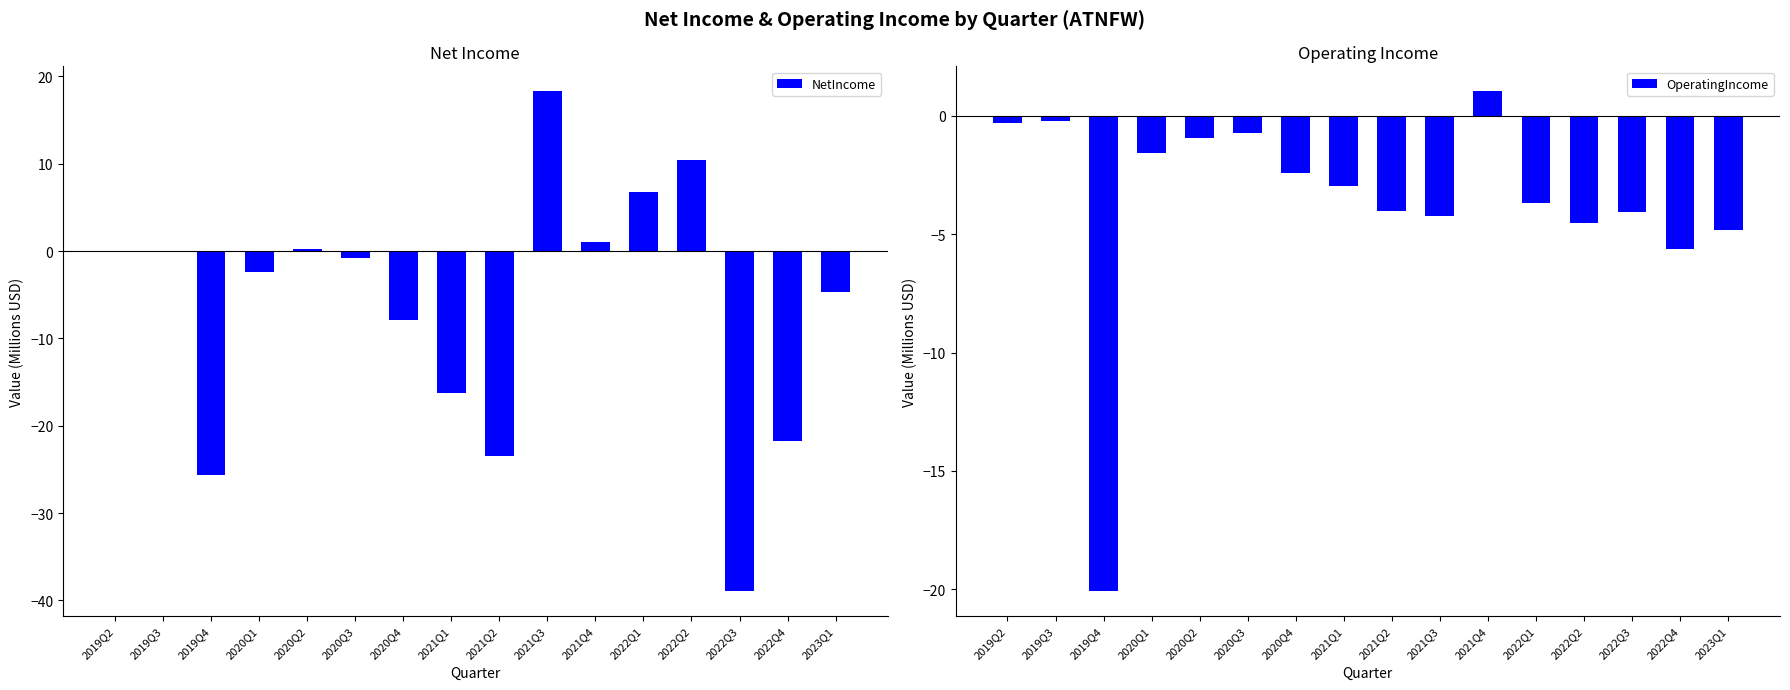

What is the label of the 3rd bar from the left?

2019Q4